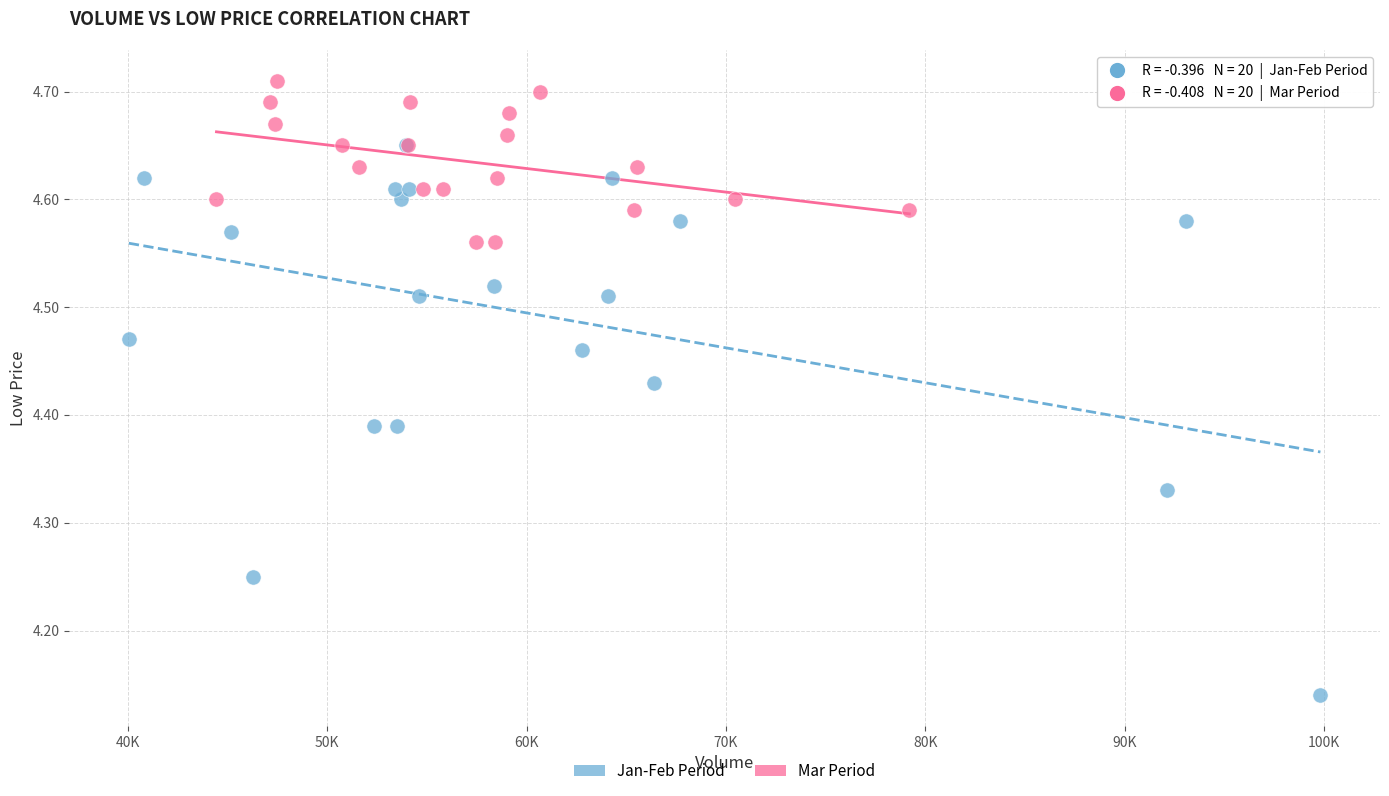

Which series contains the lowest Y value?

Jan-Feb Period